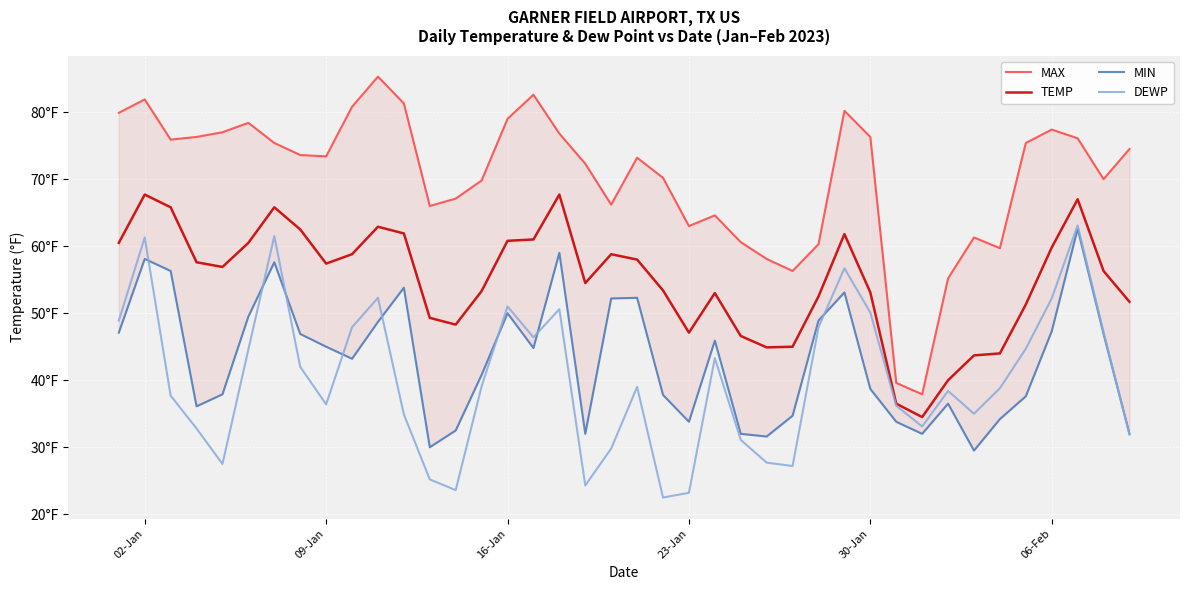

What is the difference between the second highest and minimum values in the MAX series?

44.7